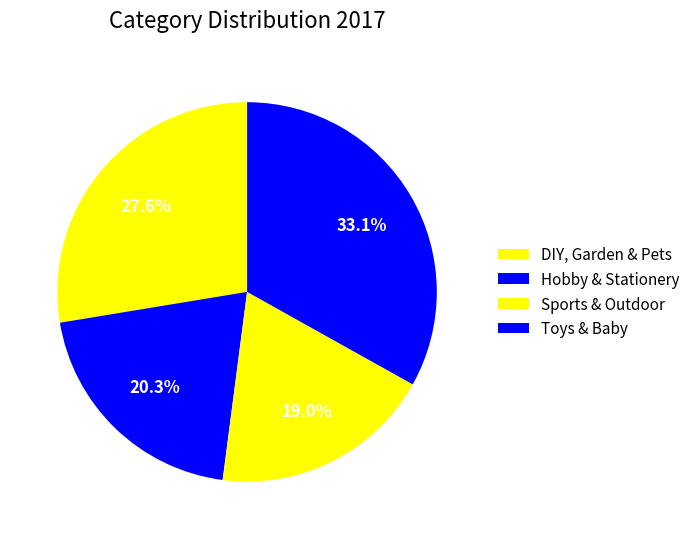

What portion of the pie excludes Toys & Baby?

66.9%